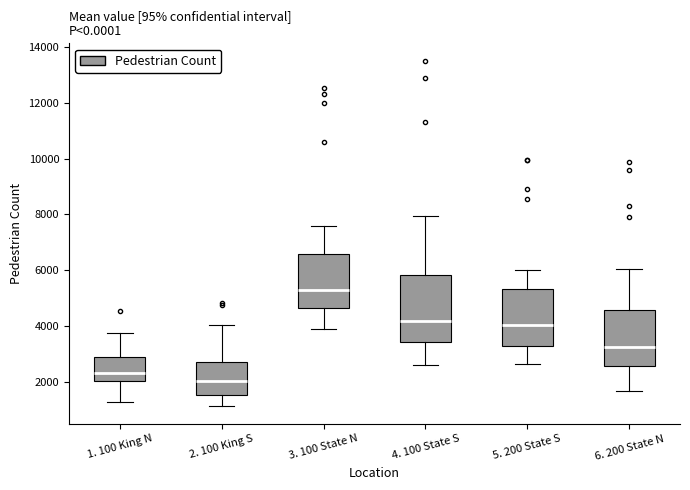

Reading left to right, transcribe this box plot: for each box, give where its median line is, the range the box spans, and where its two whiskers end, as read against the y-axis. The values are not printed on the chart, so give them approximately, as read against the axis.

1. 100 King N: median 2400, box 2000 to 3000, whiskers 1200 to 3800
2. 100 King S: median 2000, box 1600 to 2800, whiskers 1200 to 4000
3. 100 State N: median 5400, box 4600 to 6600, whiskers 4000 to 7600
4. 100 State S: median 4200, box 3400 to 5800, whiskers 2600 to 8000
5. 200 State S: median 4000, box 3200 to 5400, whiskers 2600 to 6000
6. 200 State N: median 3200, box 2600 to 4600, whiskers 1600 to 6000